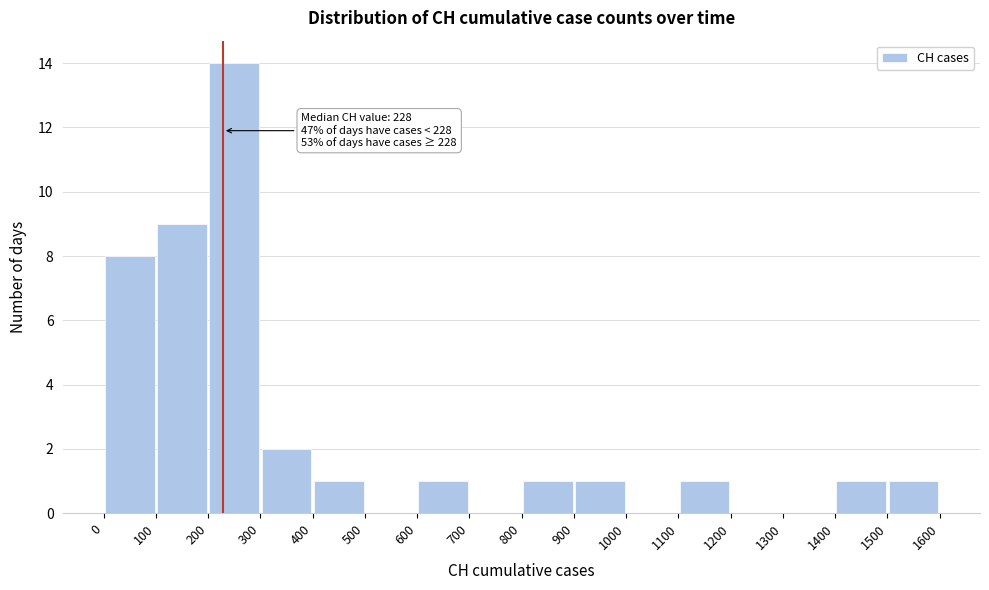

Over which range of the x-axis is the bar tallest?

200 to 300